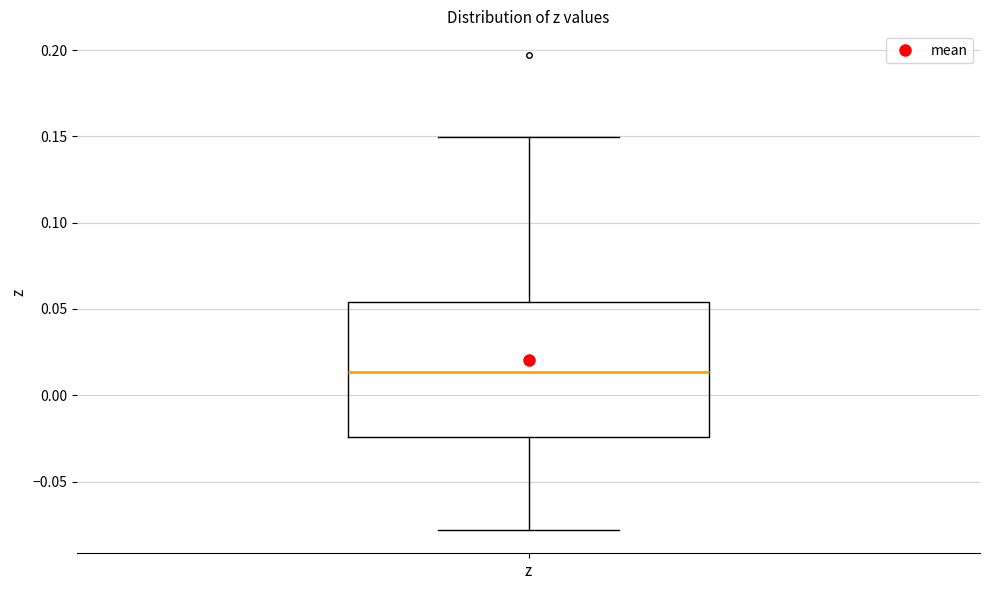

Where does the median line of the box for z sit on the y-axis? The values are not printed on the chart, so give them approximately, as read against the axis.

0.015